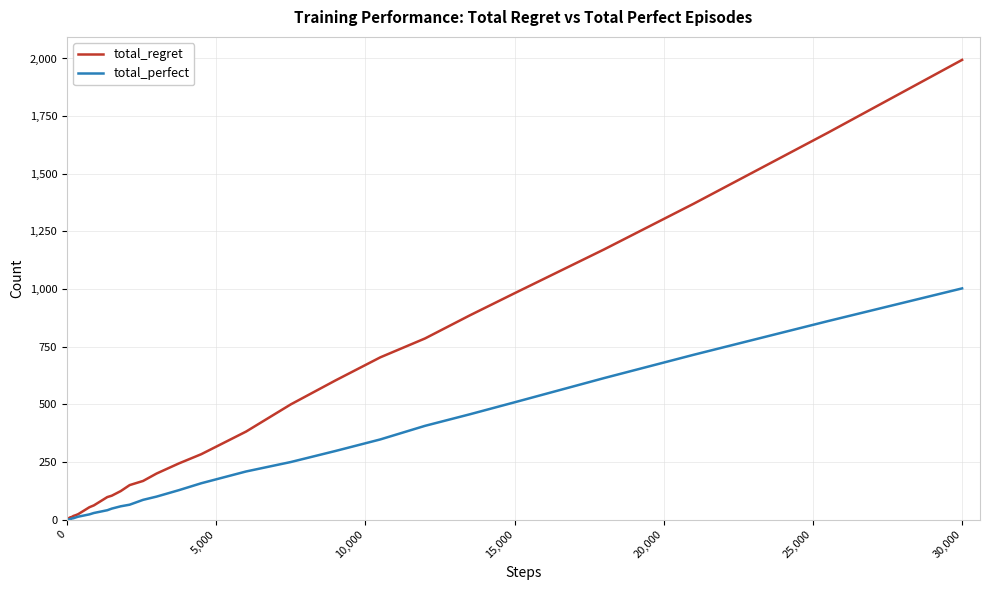

What is the maximum value shown in the chart?

1994